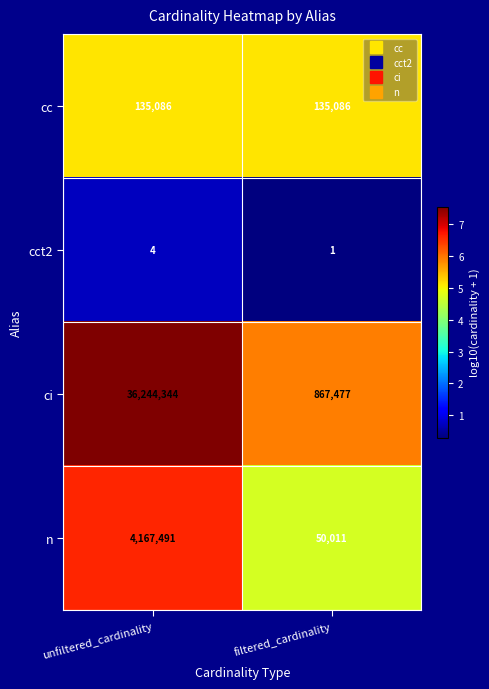

True or false: ci has a value of 342911 at filtered_cardinality.

False